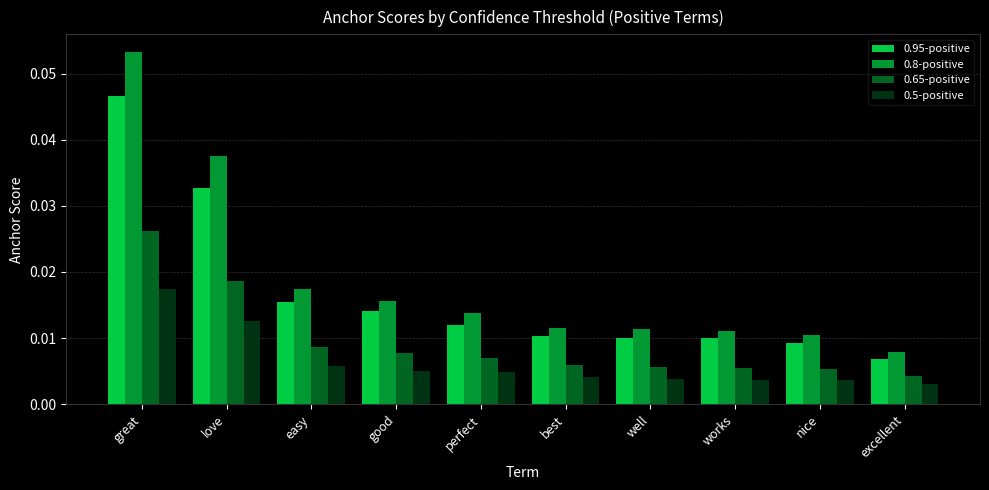

At works, list the series in order from smallest to largest.

0.5-positive, 0.65-positive, 0.95-positive, 0.8-positive